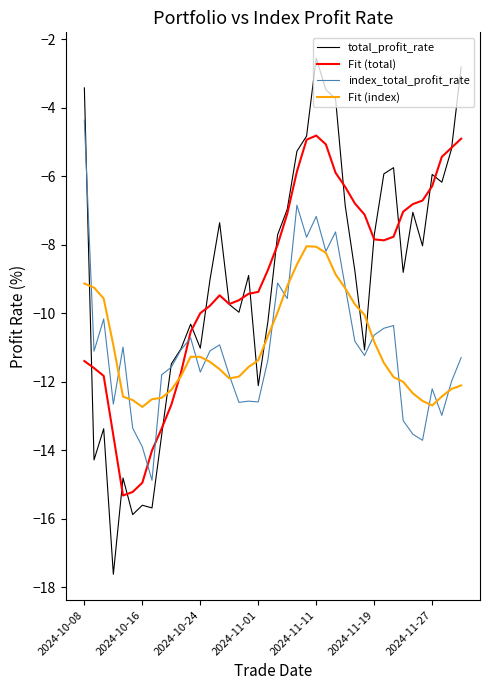

What is the minimum value for total_profit_rate?

-17.6